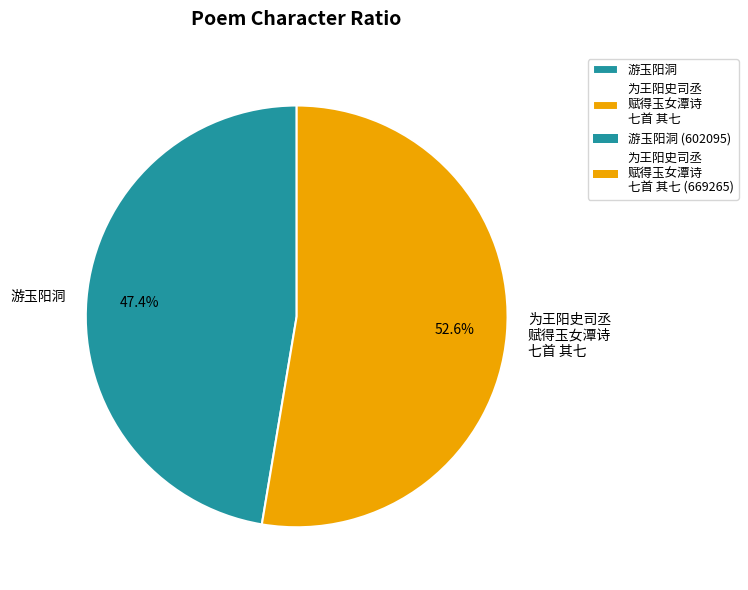

What is the largest slice in the pie chart?

为王阳史司丞 赋得玉女潭诗 七首 其七